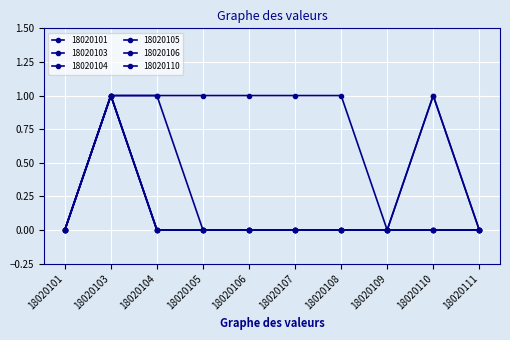

Is this an area chart (filled region under the line)?

No